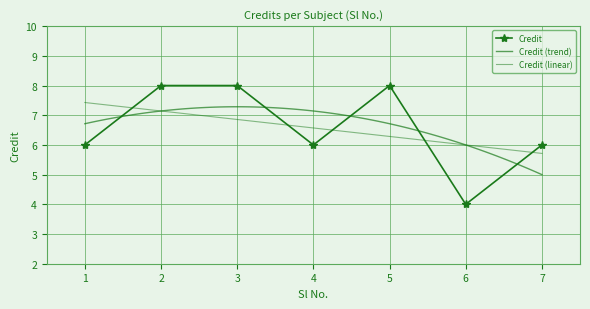

What is the value of the 3rd point from the left?

8